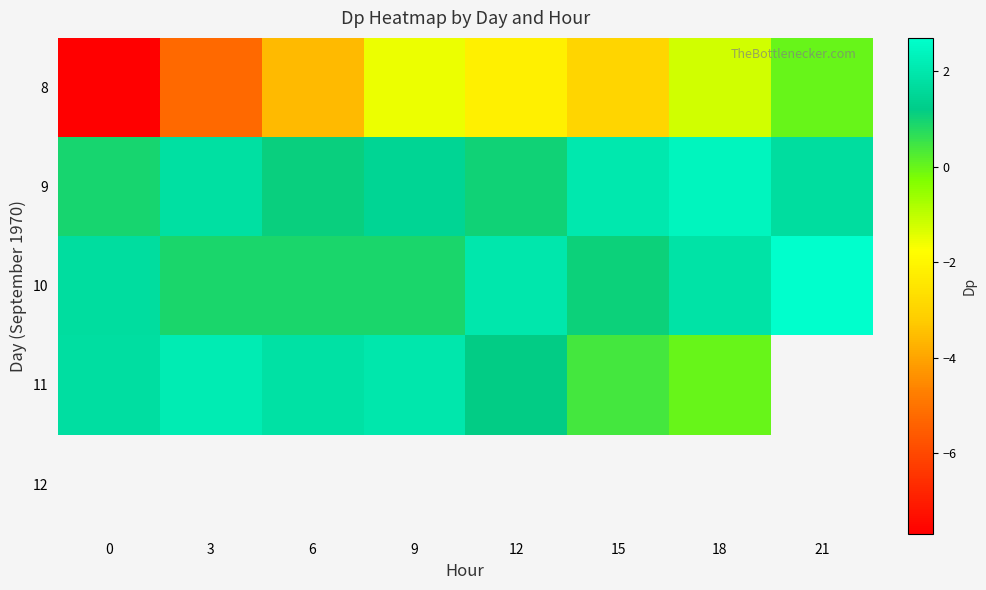

Where is 10 nearest to the value 1?

15